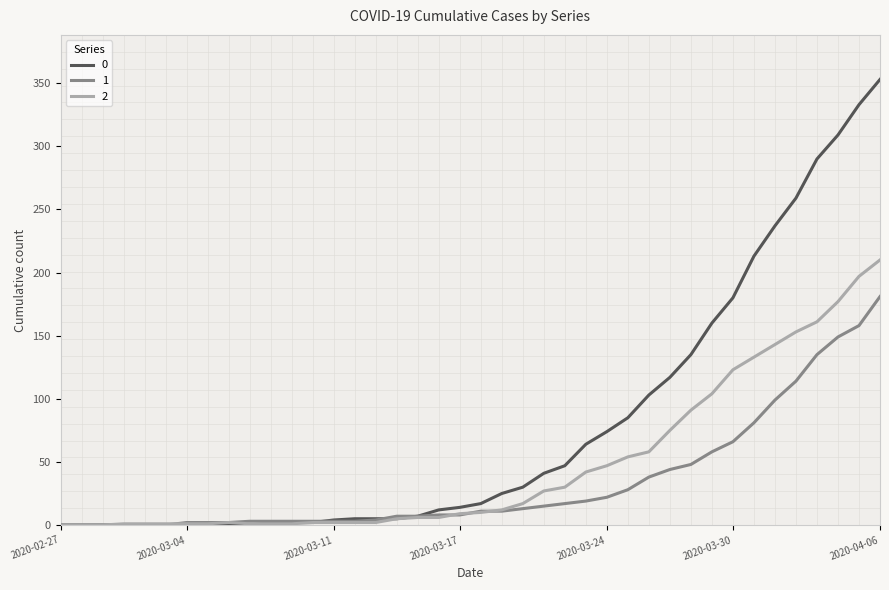

List the series in order of their overall mean, lowest first.

1, 2, 0